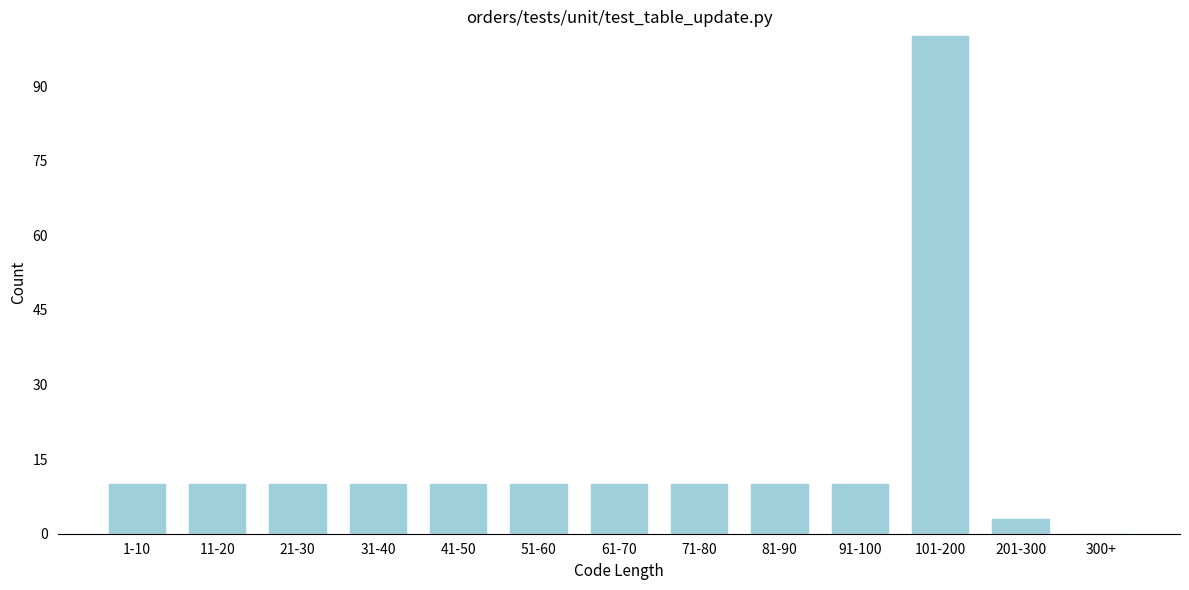

Reading left to right, list all the values displayed in this chart.

1-10=10	11-20=10	21-30=10	31-40=10	41-50=10	51-60=10	61-70=10	71-80=10	81-90=10	91-100=10	101-200=100	201-300=3	300+=0